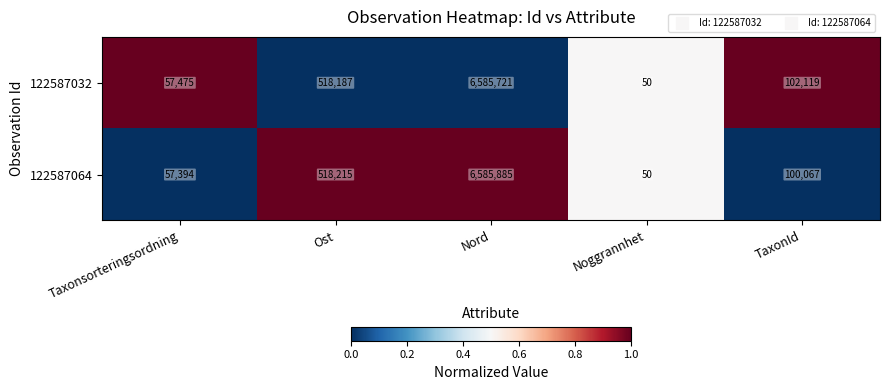

Rank the series by their maximum value, from lowest to highest.

122587032, 122587064